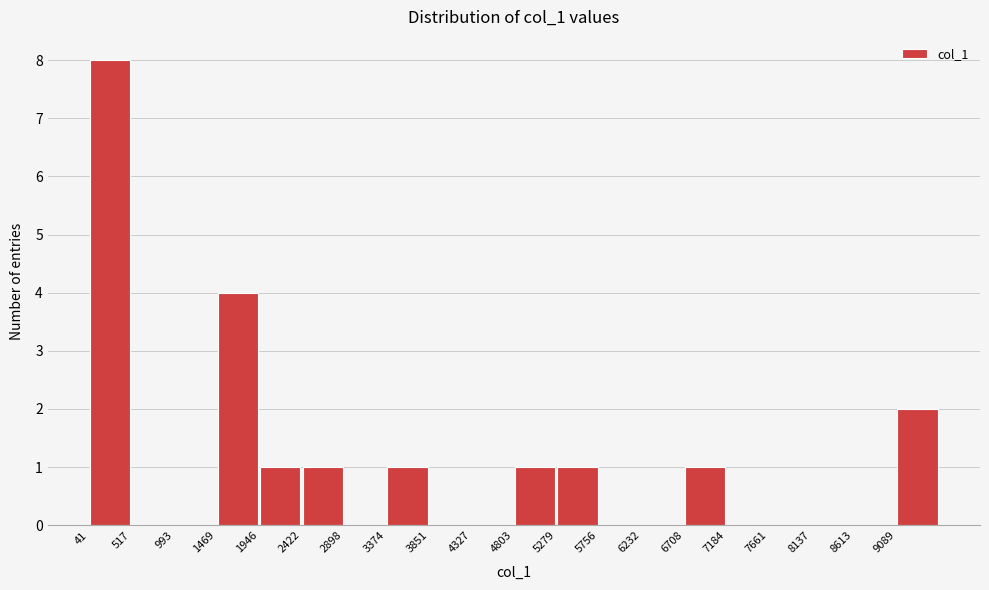

What is the height of the bar covering 5300 to 5750 on the x-axis? Neither the bar edges nor the heights are printed on the chart, so give them approximately, as read against the axes.

1